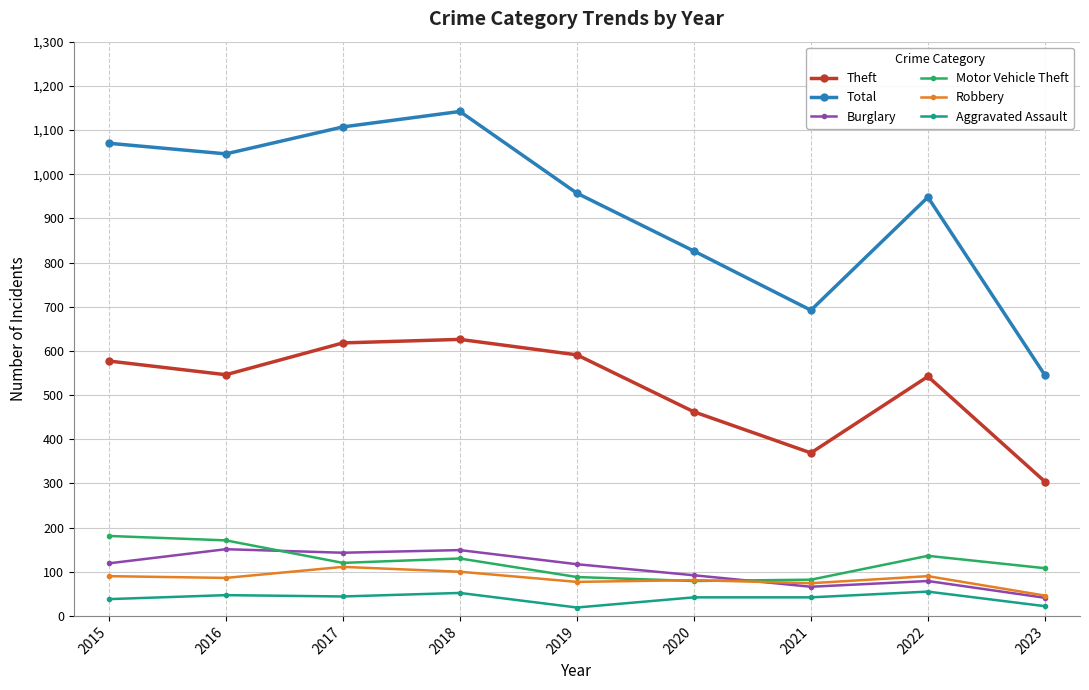

In Total, how many points are higher than both neighbors (excluding endpoints)?

2